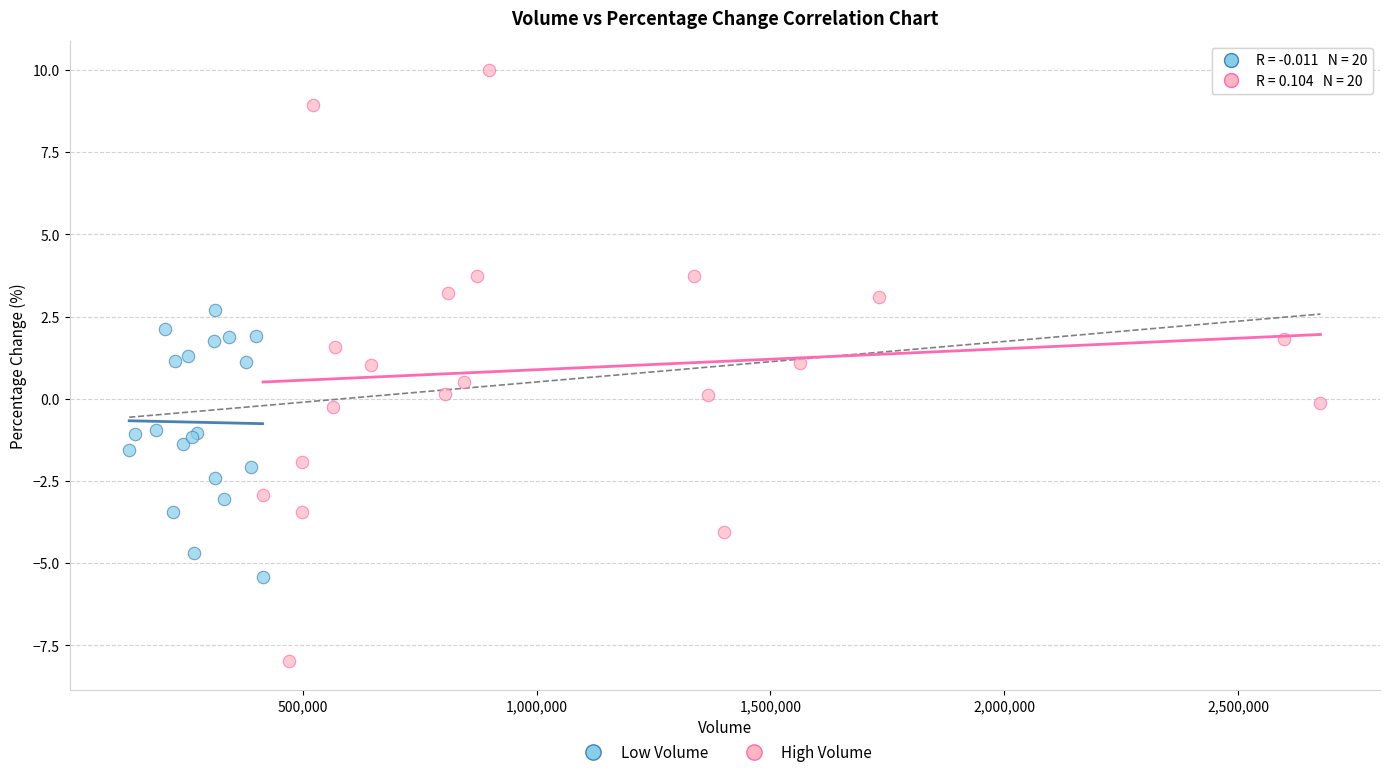

Which series reaches the maximum Y coordinate?

High Volume